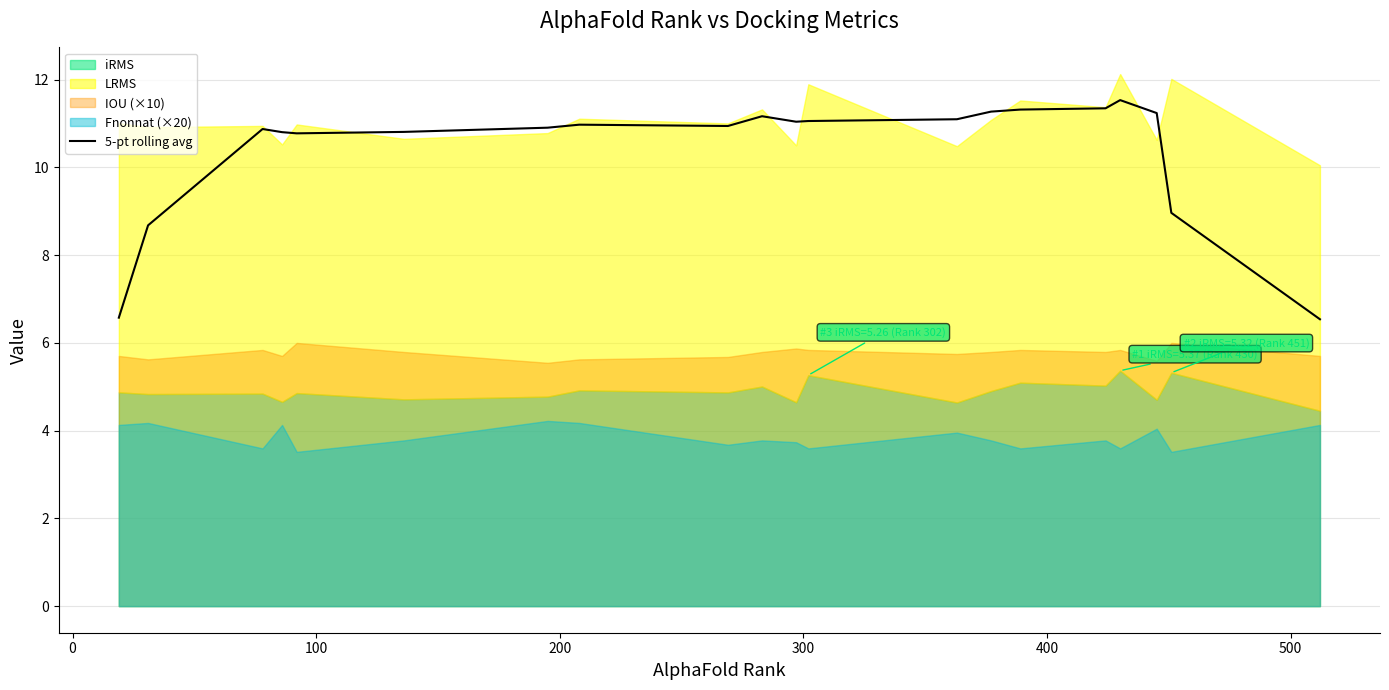

What is the lowest value of the 5-pt rolling avg series?

6.5